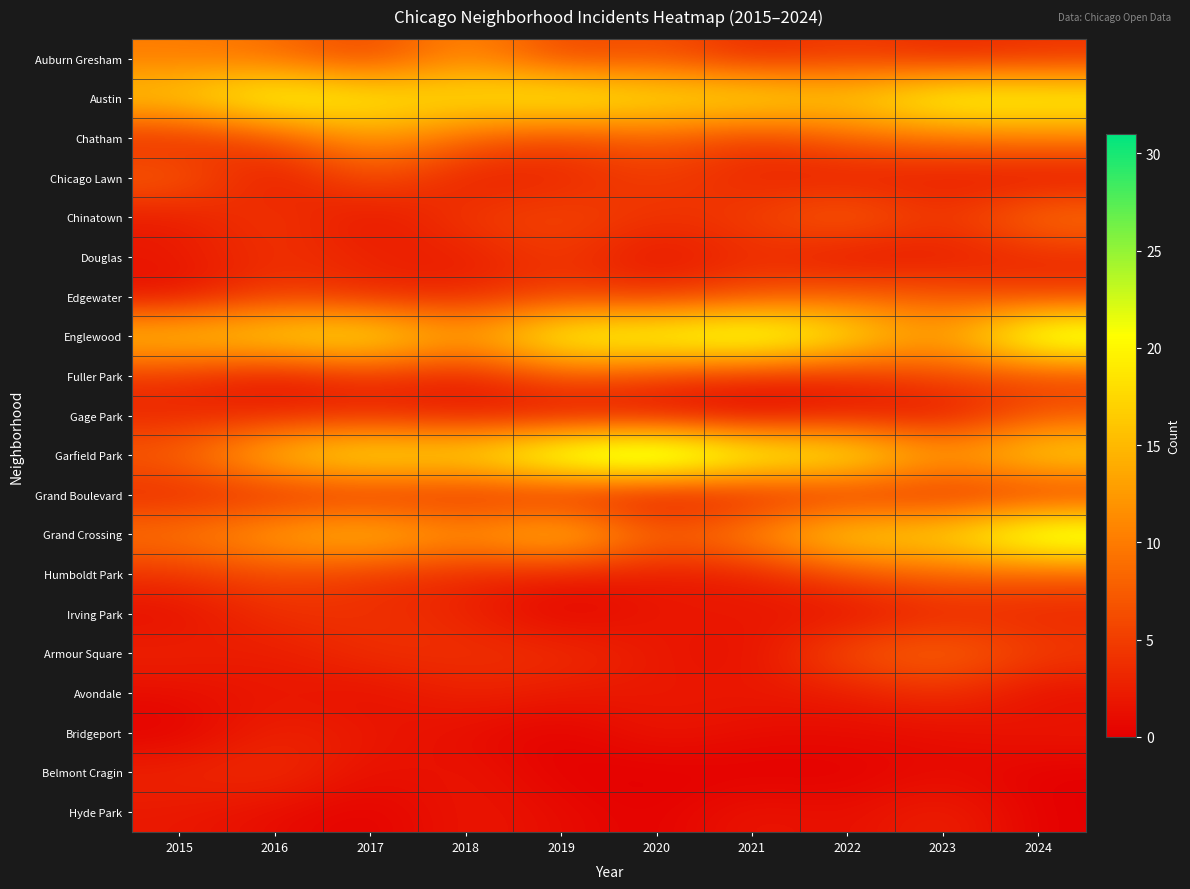

What is the total value across all series at 2020?

126